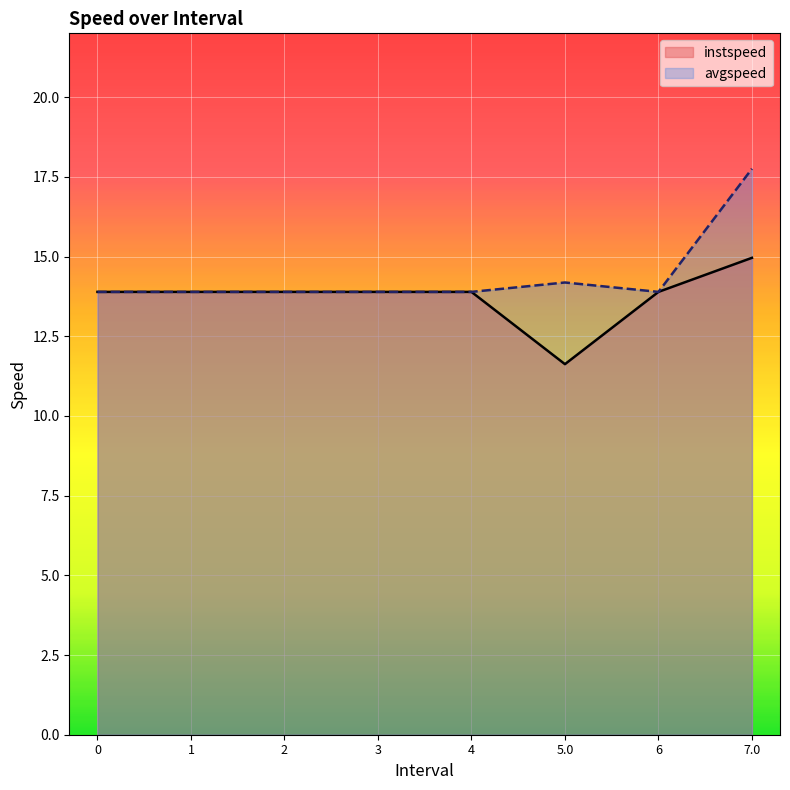

What is the spread (max minus min) of values at 5.0?

2.6